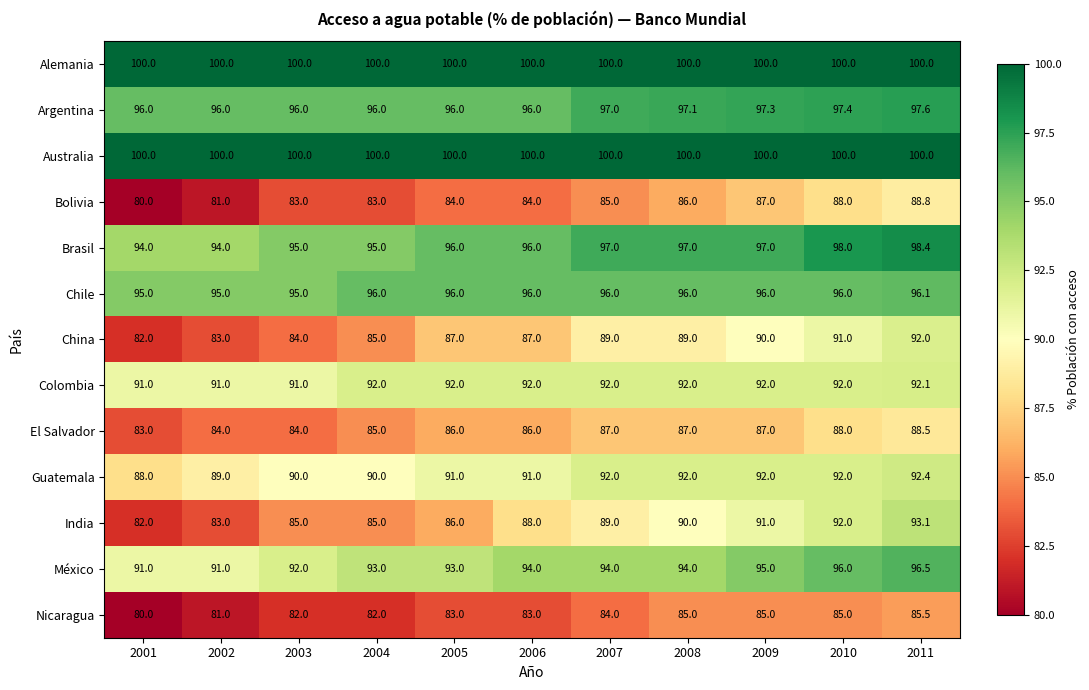

What is the spread (max minus min) of values at 2009?

15.0